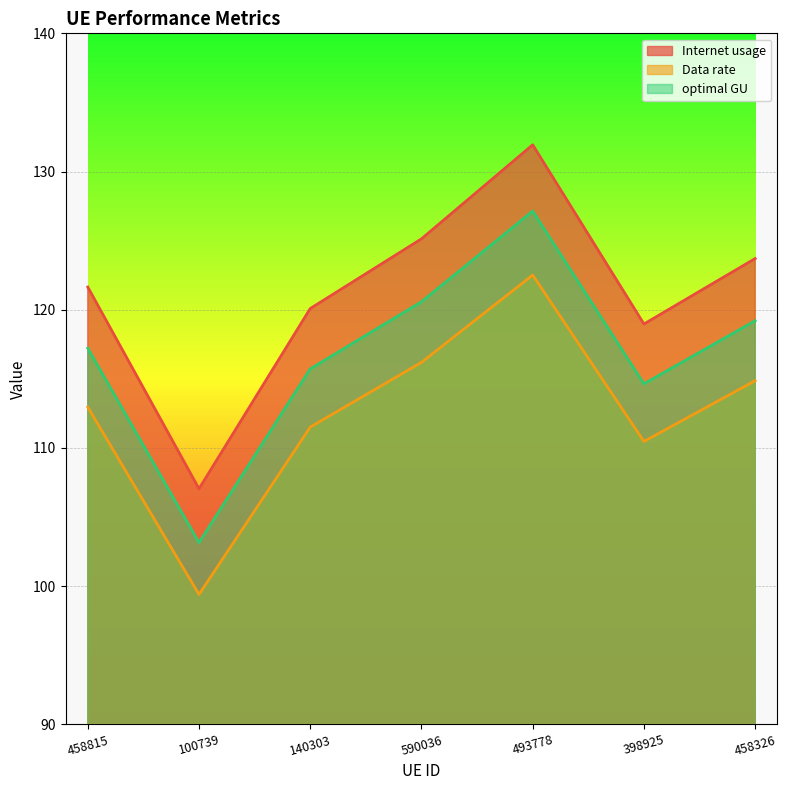

True or false: Internet usage and optimal GU intersect in this chart.

False